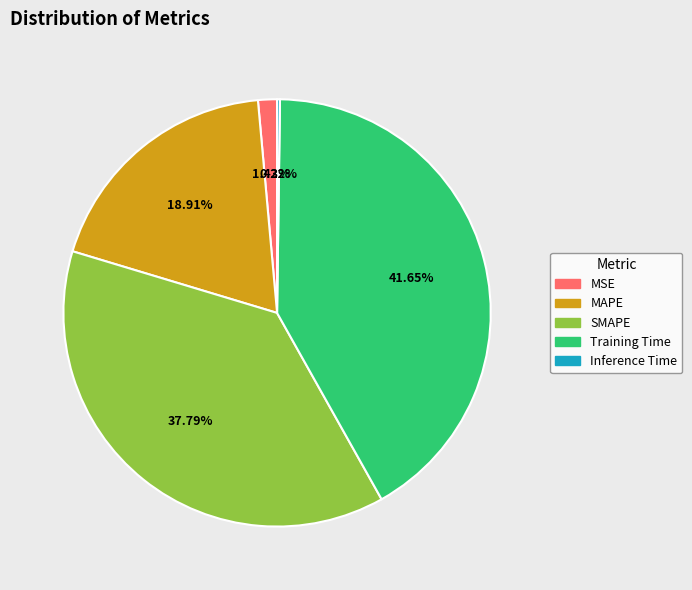

Does MSE represent more than half of the total?

No